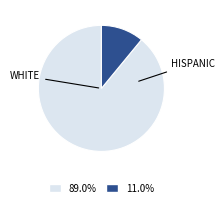

Is there any slice that represents more than half of the pie?

Yes